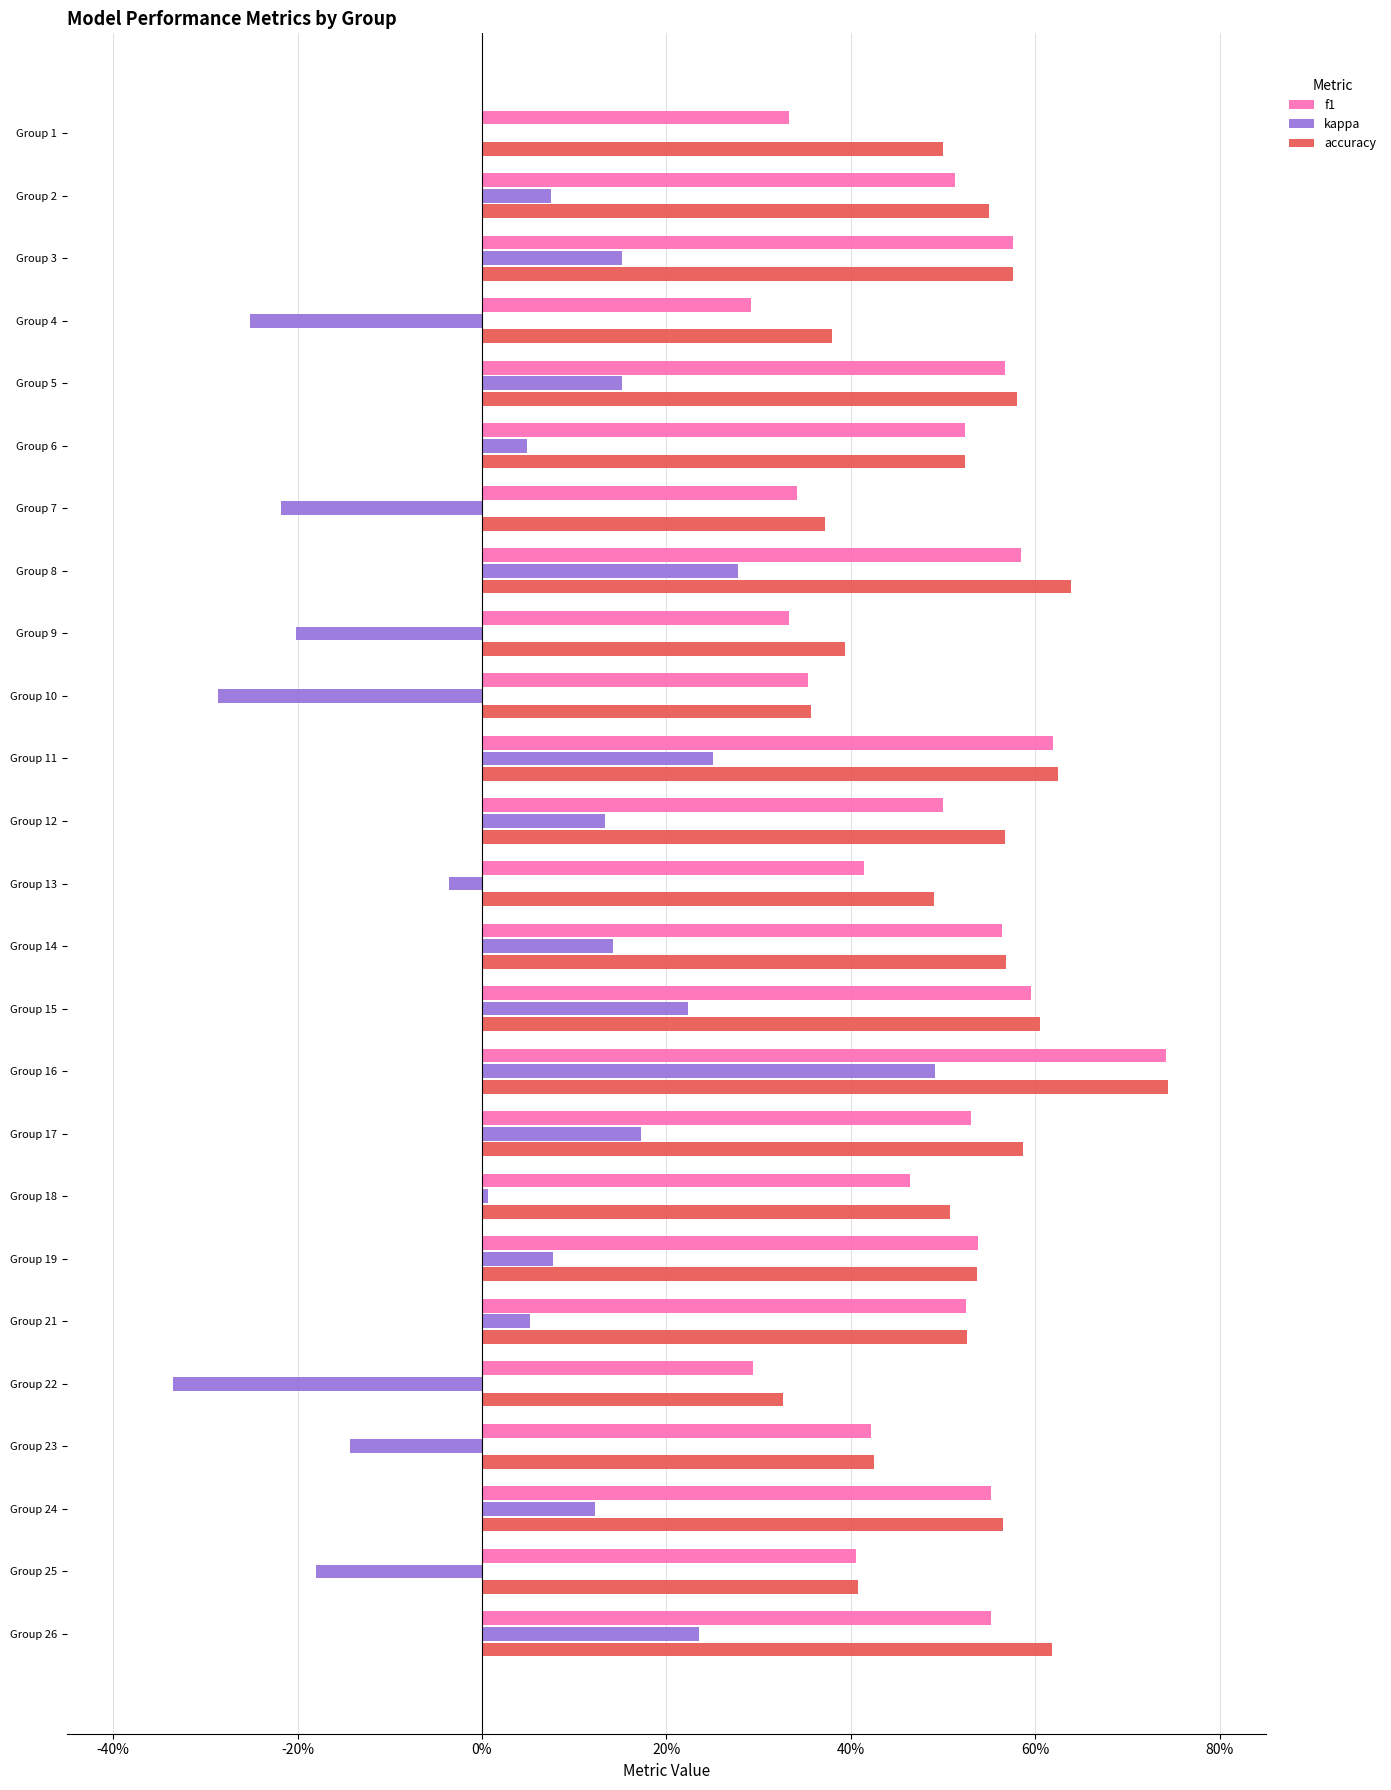

What are all the series names shown in the legend?

f1, kappa, accuracy